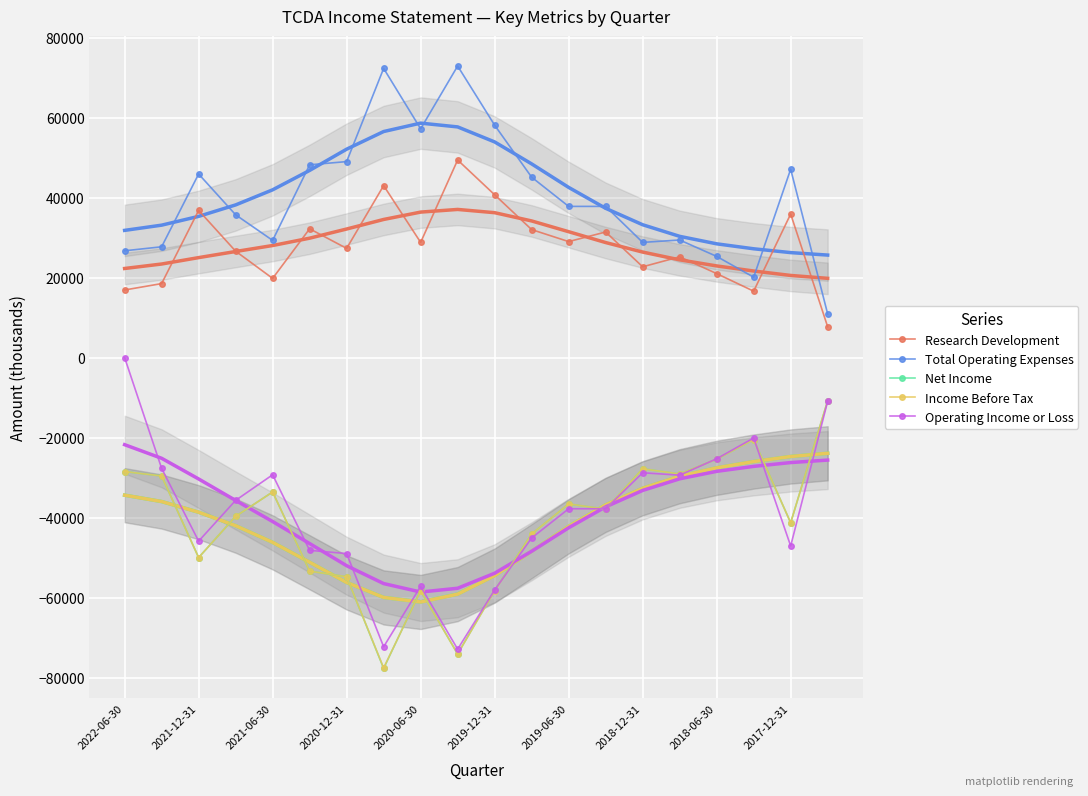

What is the total value across all series at 2017-09-30?

-13900